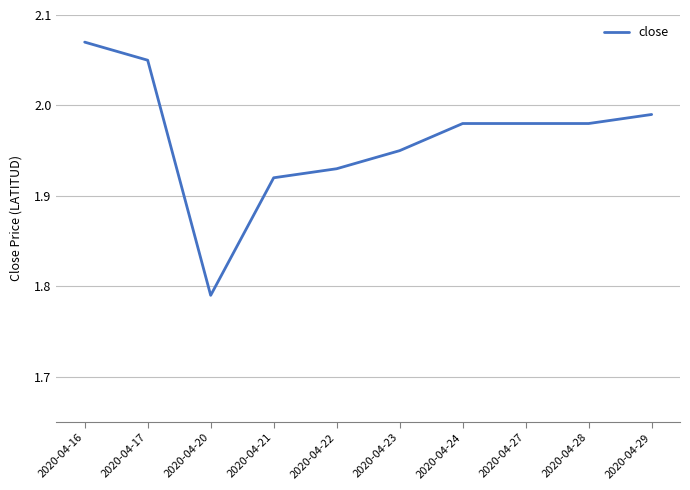

At which label is the value closest to 1?

2020-04-20